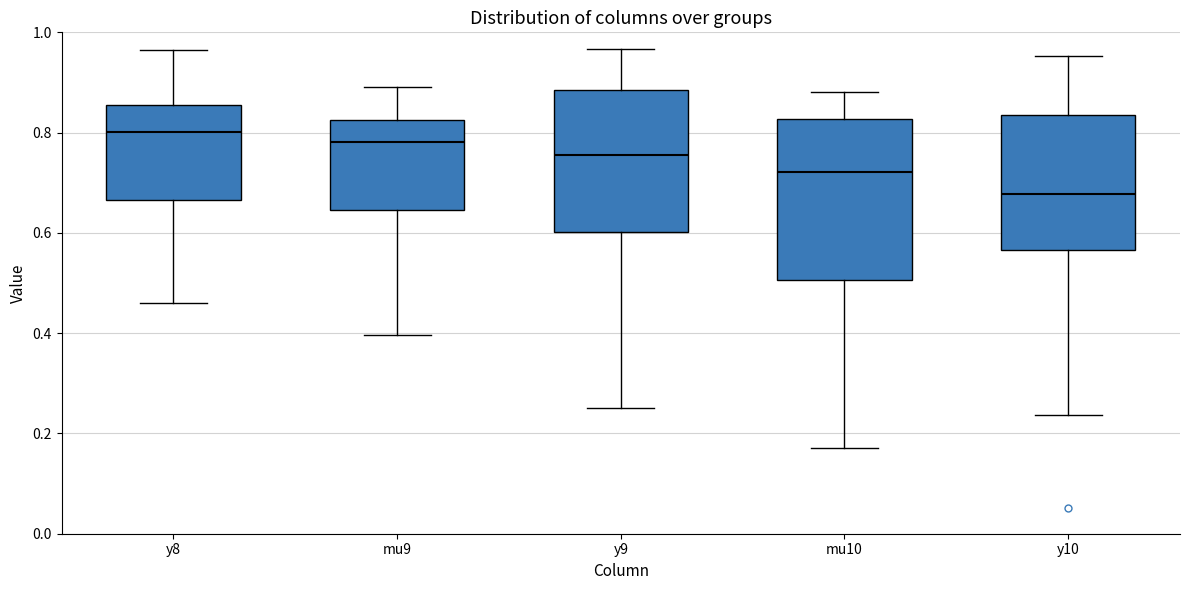

Reading left to right, transcribe this box plot: for each box, give where its median line is, the range the box spans, and where its two whiskers end, as read against the y-axis. The values are not printed on the chart, so give them approximately, as read against the axis.

y8: median 0.80, box 0.66 to 0.86, whiskers 0.46 to 0.96
mu9: median 0.78, box 0.64 to 0.82, whiskers 0.40 to 0.90
y9: median 0.76, box 0.60 to 0.88, whiskers 0.26 to 0.96
mu10: median 0.72, box 0.50 to 0.82, whiskers 0.18 to 0.88
y10: median 0.68, box 0.56 to 0.84, whiskers 0.24 to 0.96